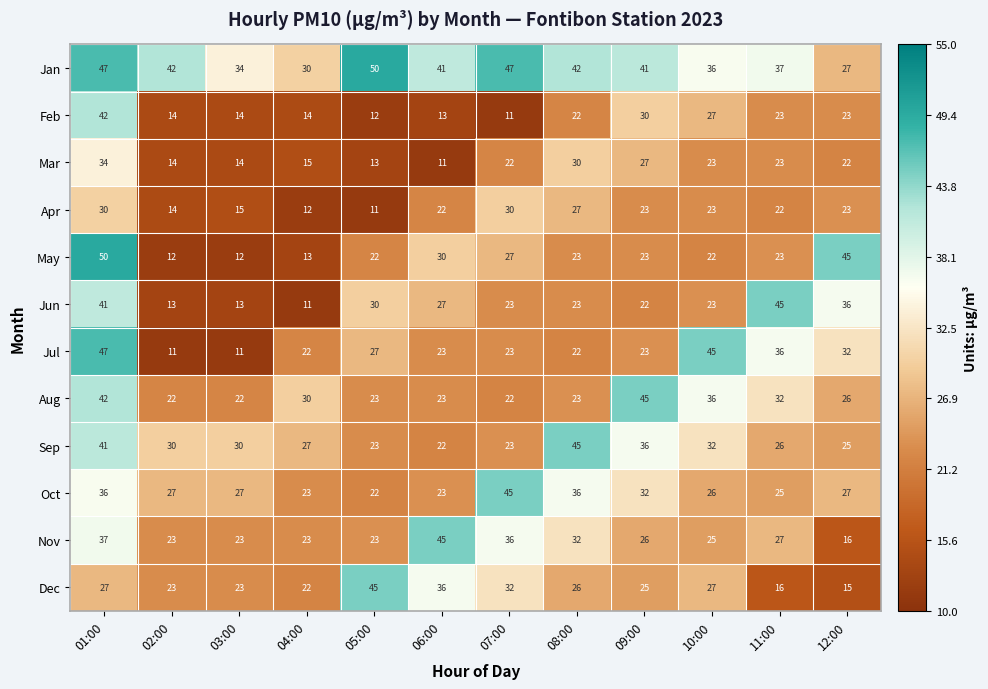

Which series has the widest spread of values?

May